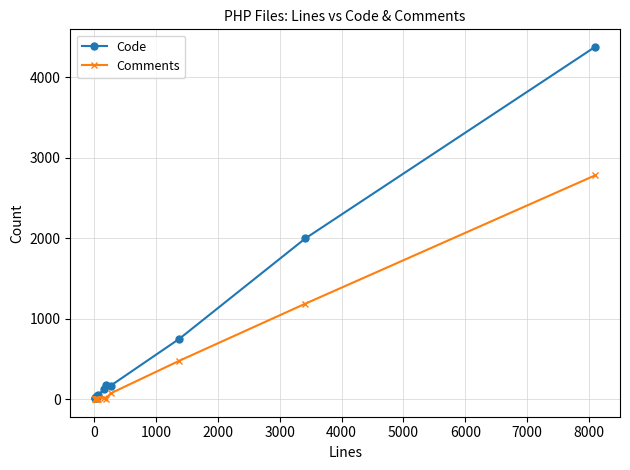

What are all the series names shown in the legend?

Code, Comments